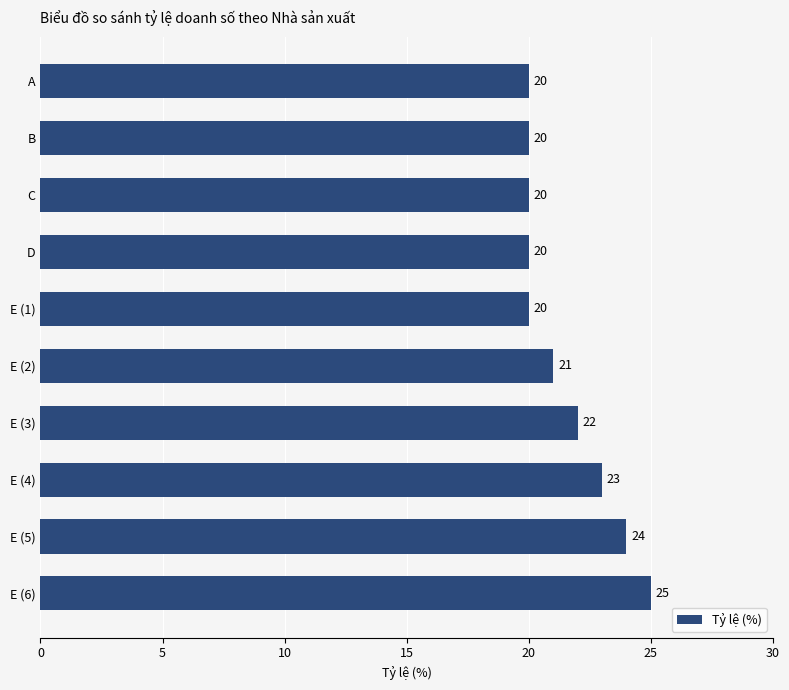

What is the difference between the second highest and minimum values?

4